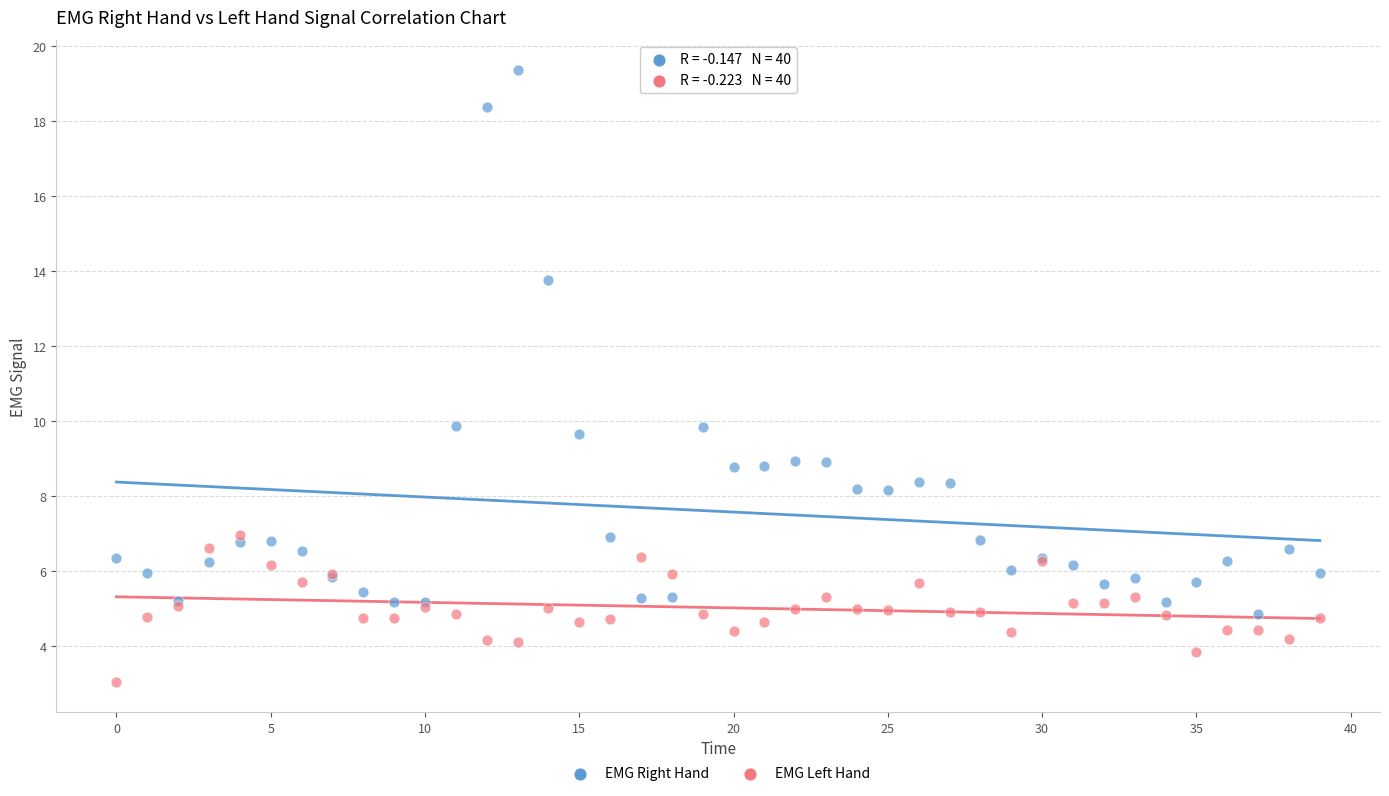

Which series has the widest spread of Y values?

EMG Right Hand